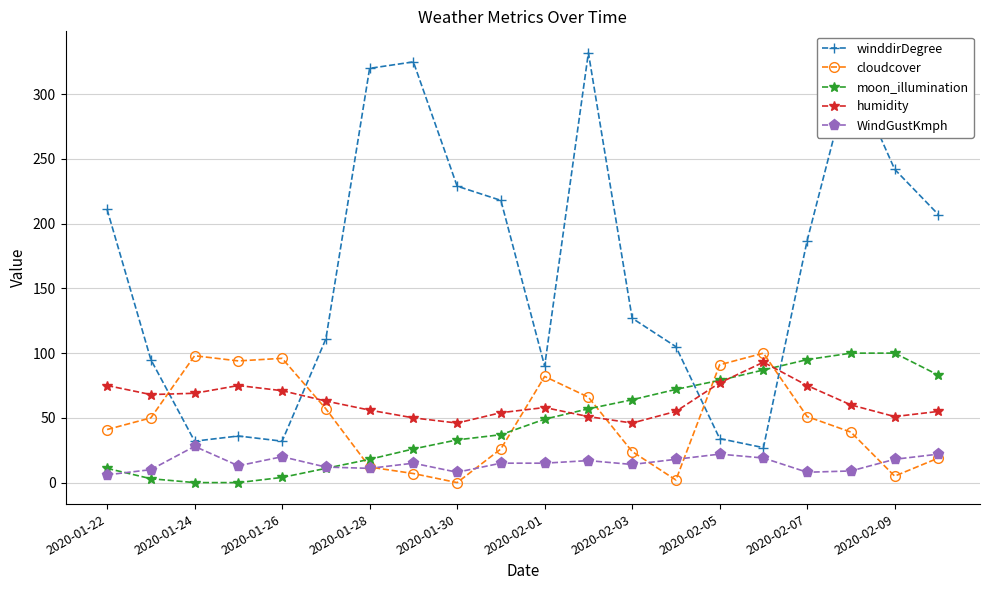

How many distinct data groups are displayed?

5